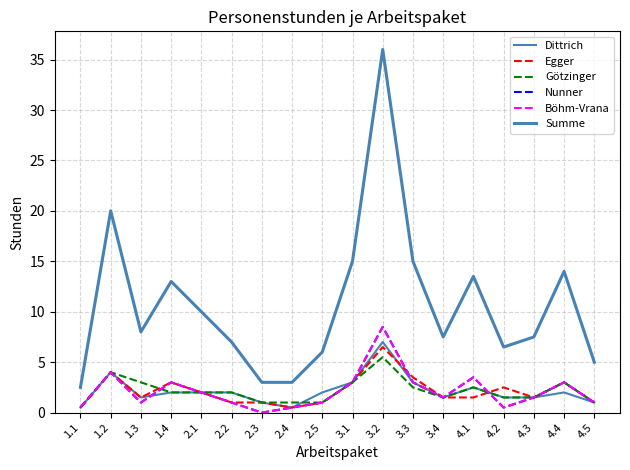

True or false: Nunner and Böhm-Vrana intersect in this chart.

False